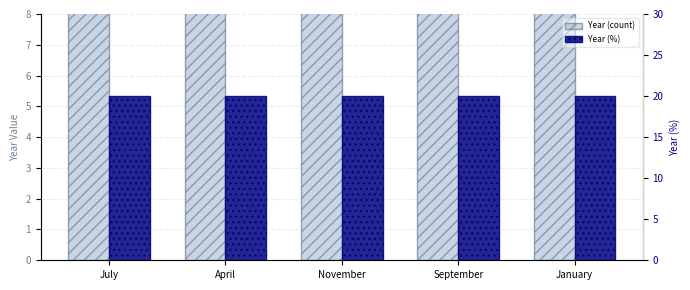

What is the greatest value displayed?

2020.0